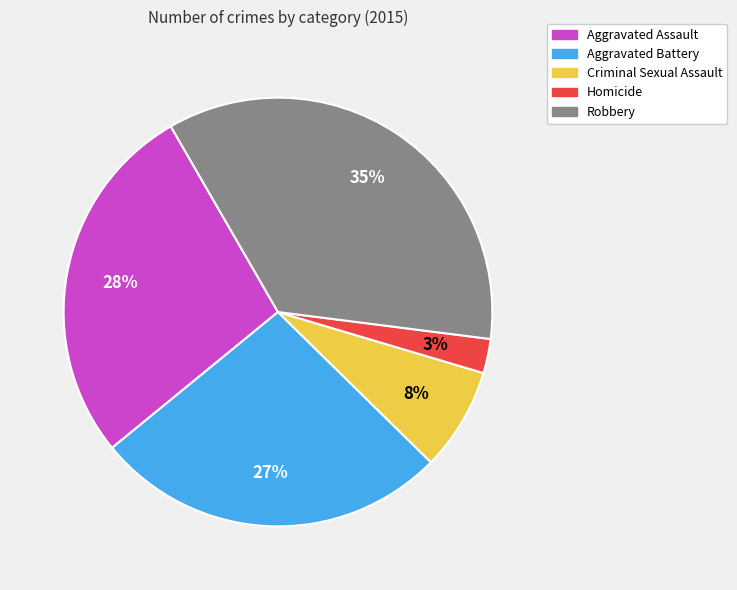

True or false: Homicide accounts for 3% of the total.

True